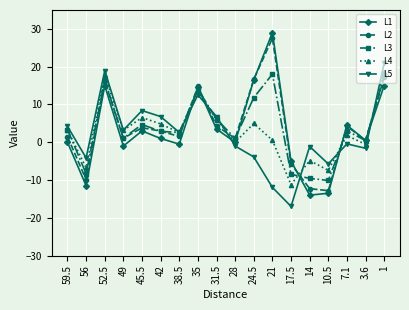

Is the value of L5 at 28 greater than the value of L4 at 59.5?

No